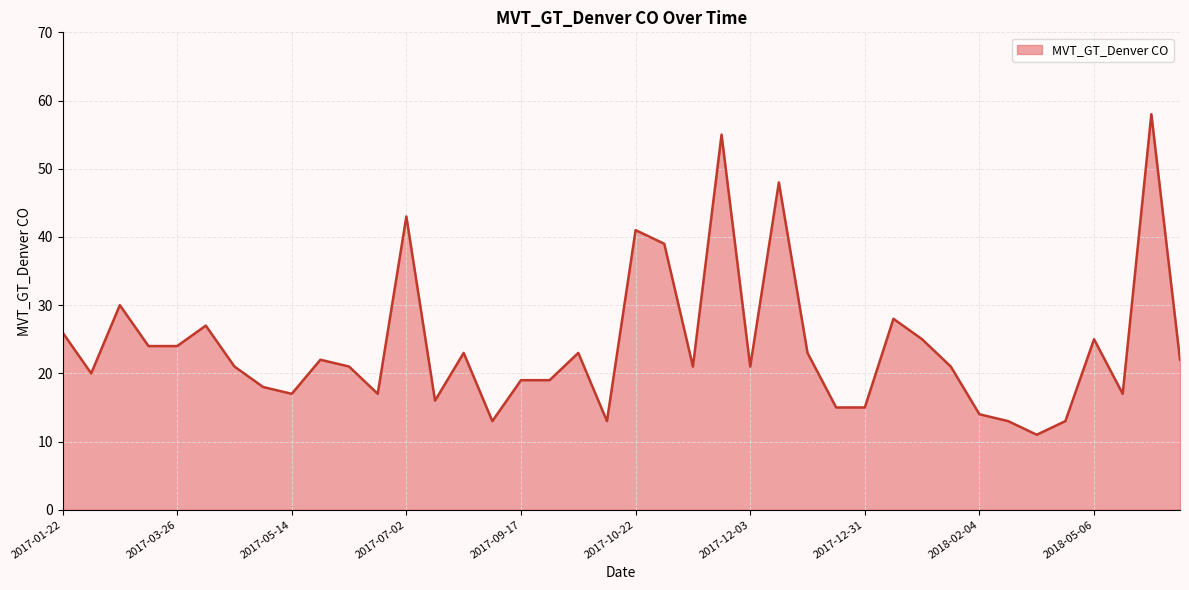

What is the difference between the maximum and minimum values?

47